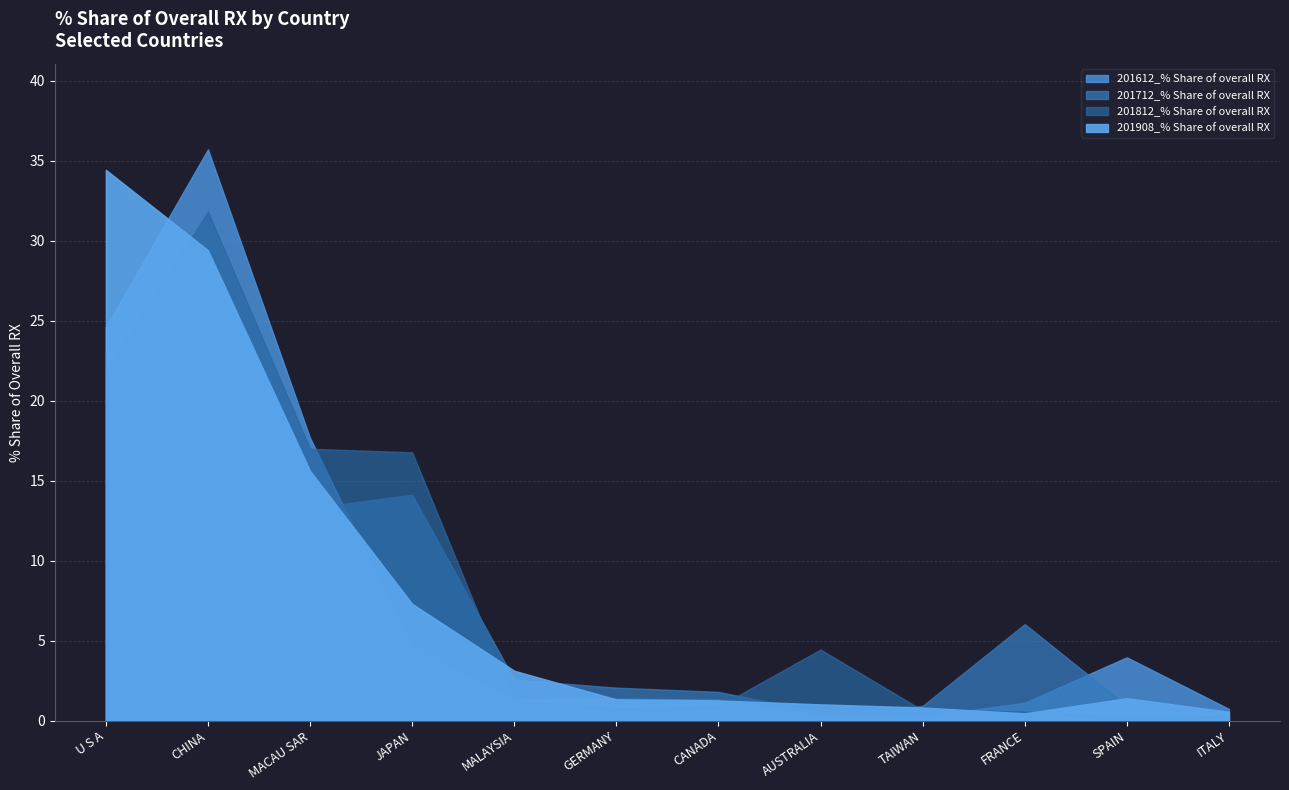

True or false: 201812_% Share of overall RX has more than 0 interior local peaks.

True